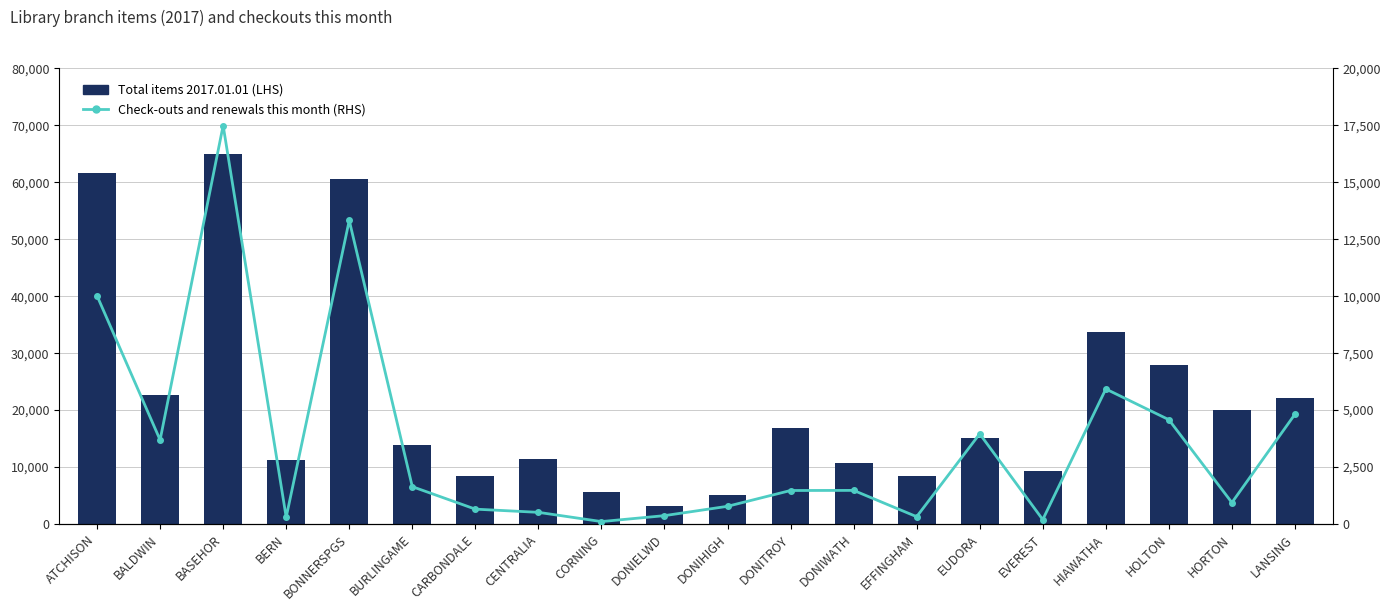

Are the bars horizontal?

No